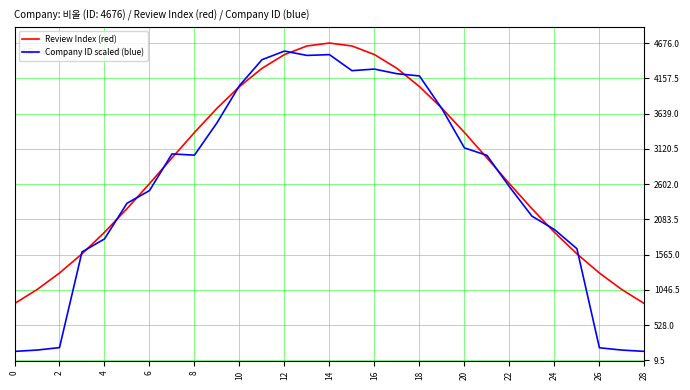

True or false: Review Index (red) has more than 2 interior local peaks.

False